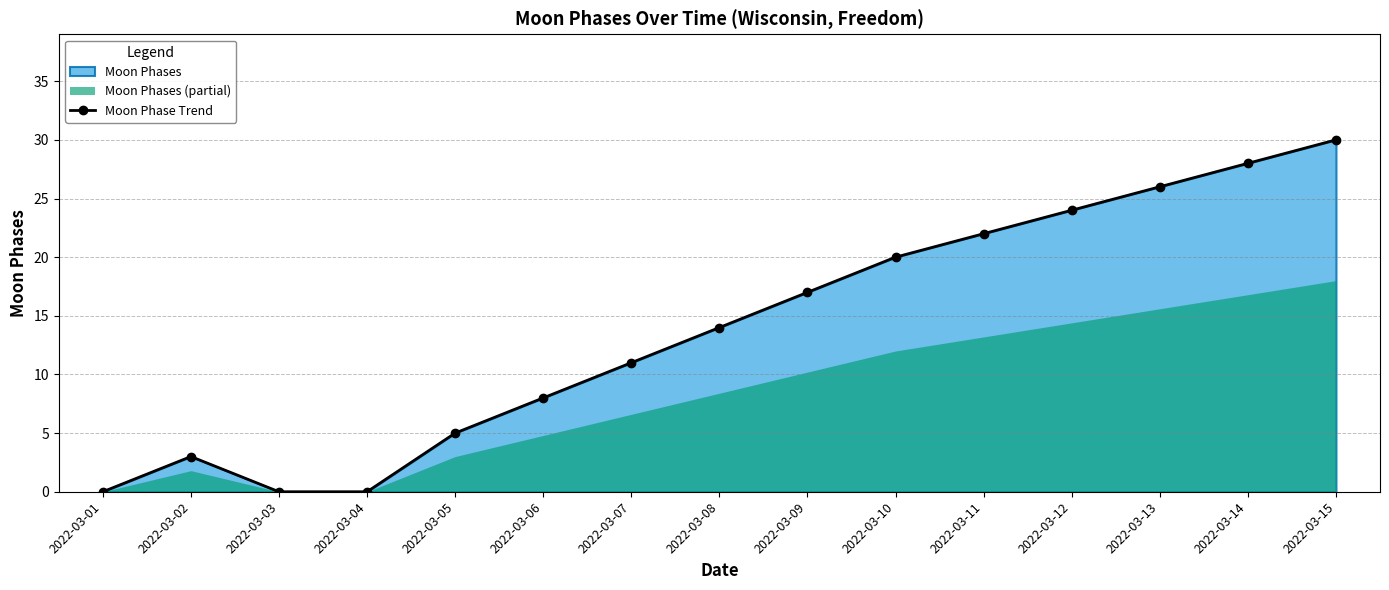

What is the value of the 6th point from the left?

8